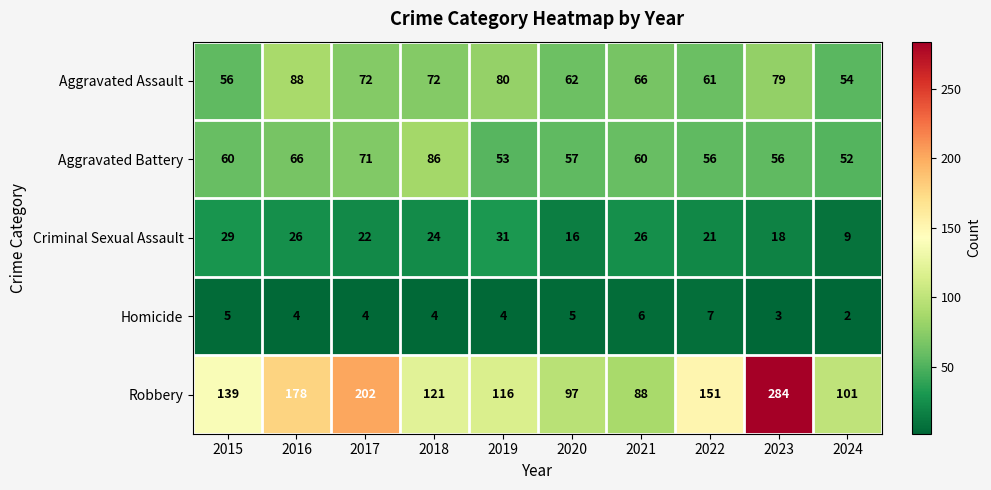

Rank the series at 2023 from highest to lowest value.

Robbery, Aggravated Assault, Aggravated Battery, Criminal Sexual Assault, Homicide